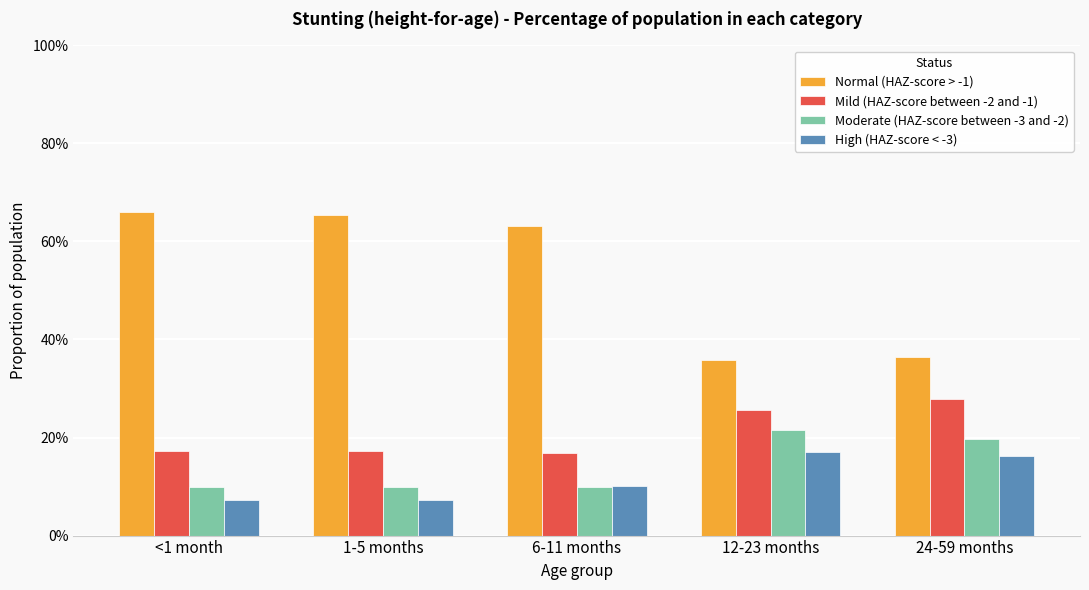

At 24-59 months, list the series in order from largest to smallest.

Normal (HAZ-score > -1), Mild (HAZ-score between -2 and -1), Moderate (HAZ-score between -3 and -2), High (HAZ-score < -3)